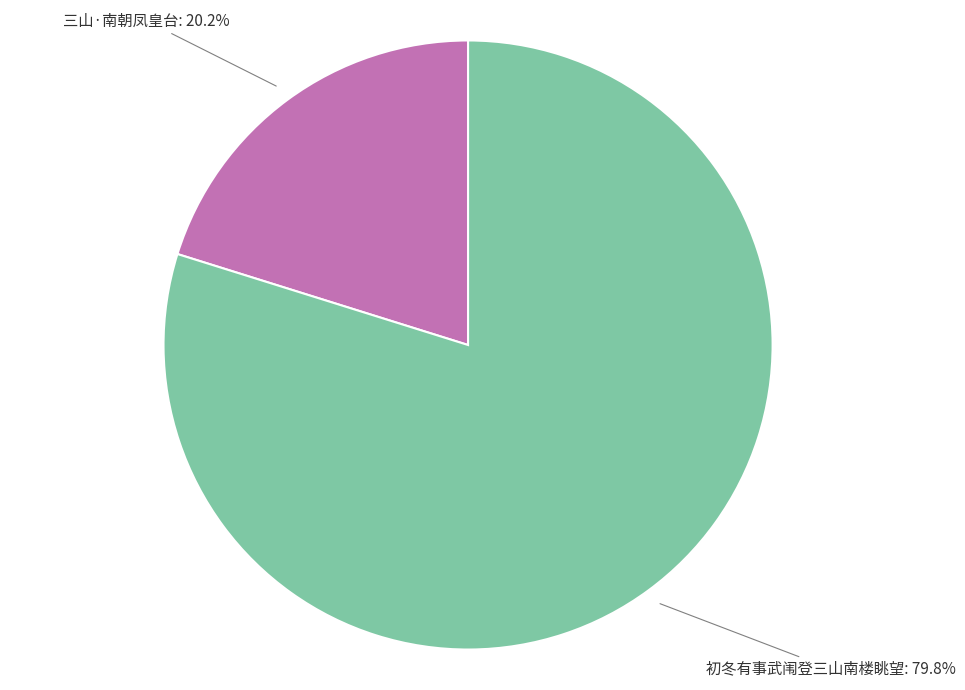

What is the total percentage of 三山·南朝凤皇台 and 初冬有事武闱登三山南楼眺望?

100.0%